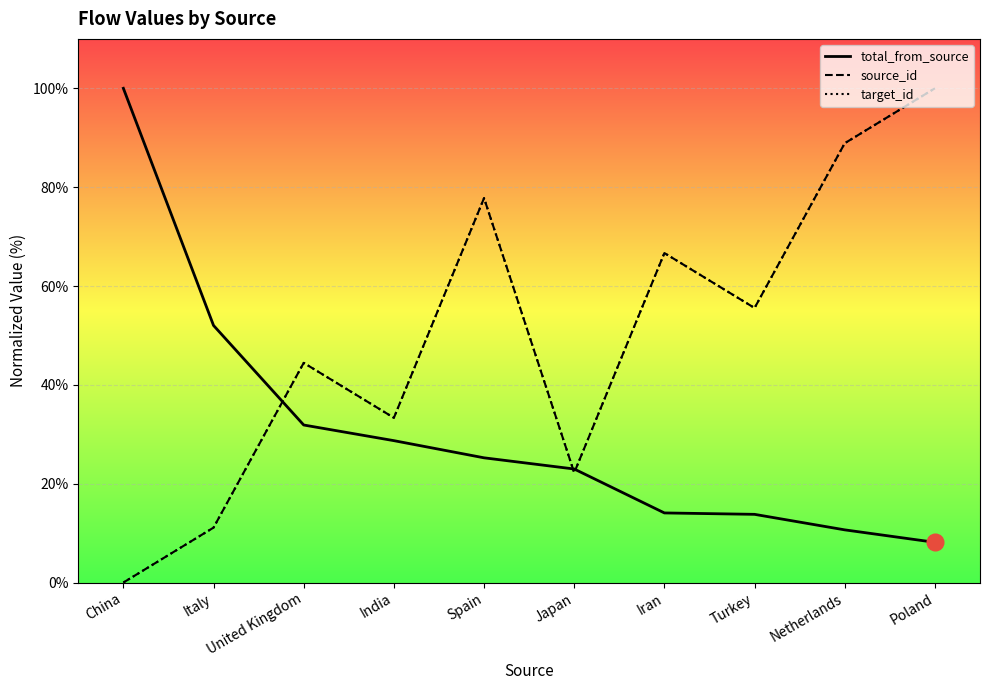

What is the sum of the source_id values at Italy and Spain?

88.9